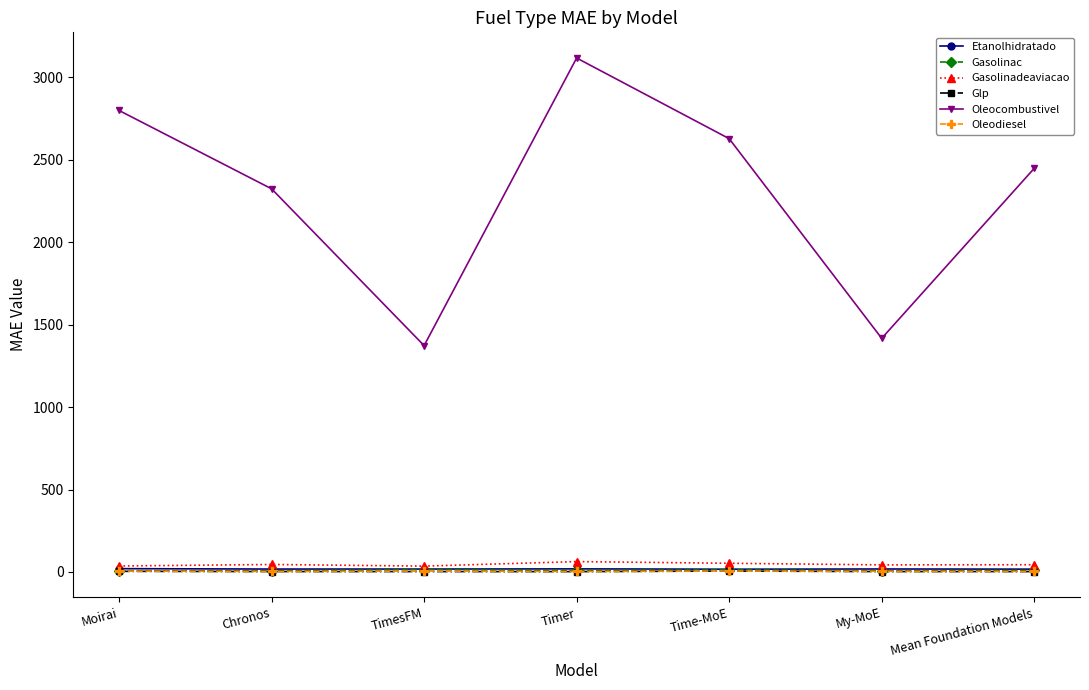

What is the difference between the Oleocombustivel values at My-MoE and Timer?

1699.6